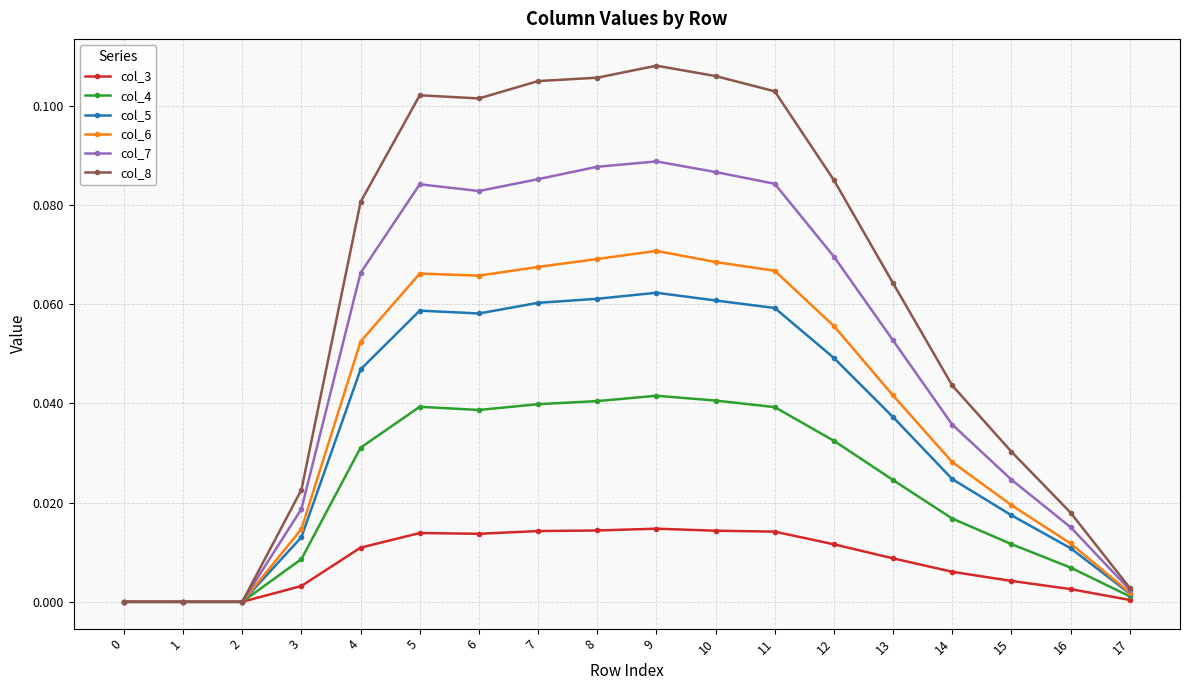

The value of col_6 at 8 is 0.0. True or false?

False